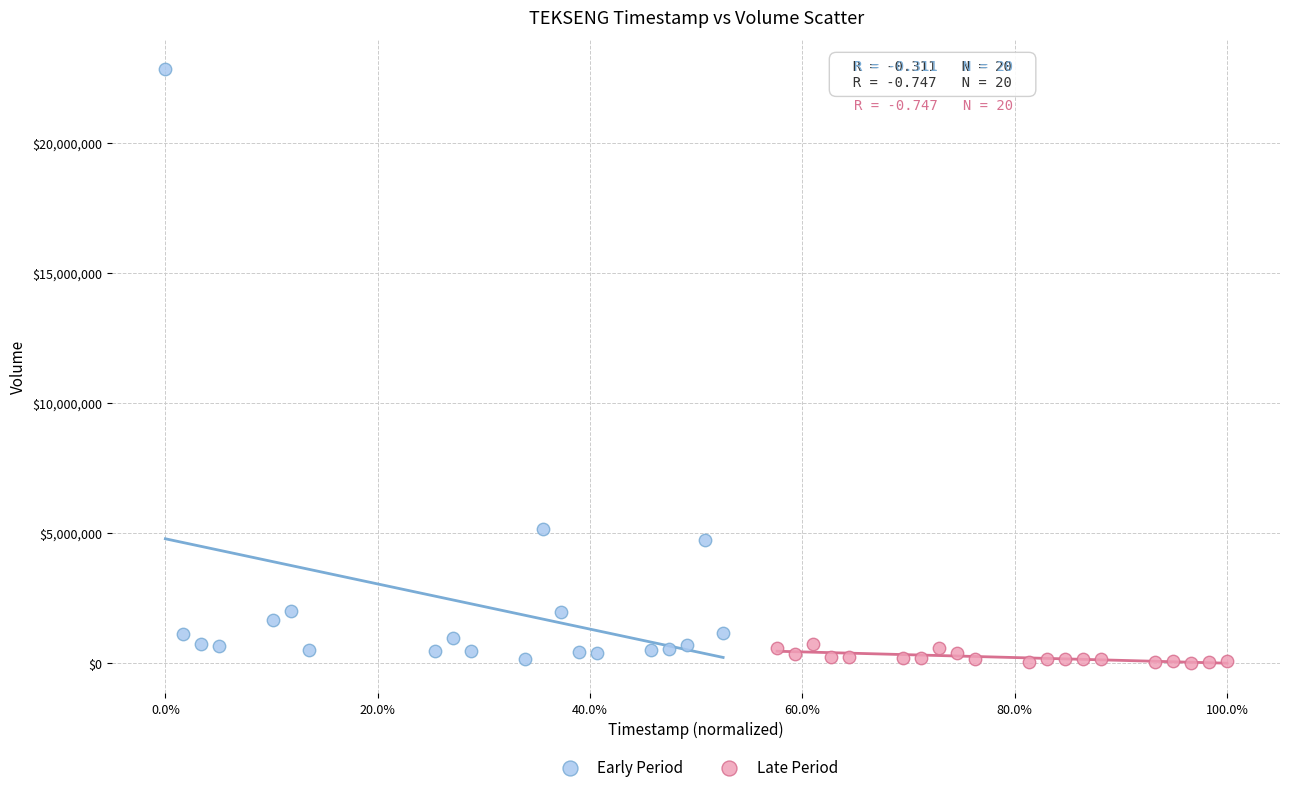

Which series reaches the maximum Y coordinate?

Early Period